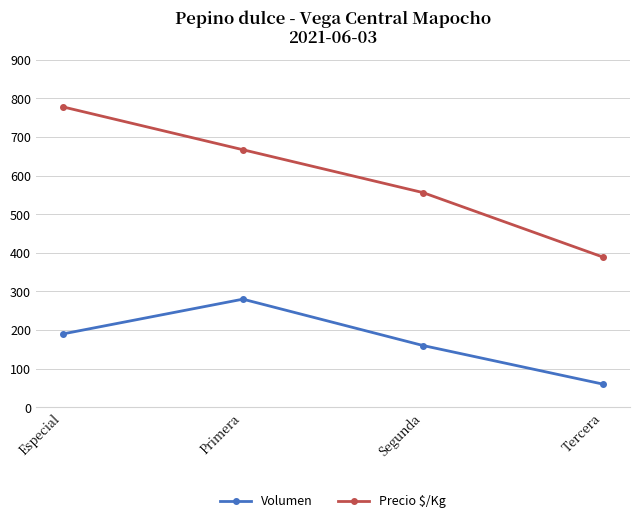

True or false: Precio $/Kg and Volumen intersect in this chart.

False